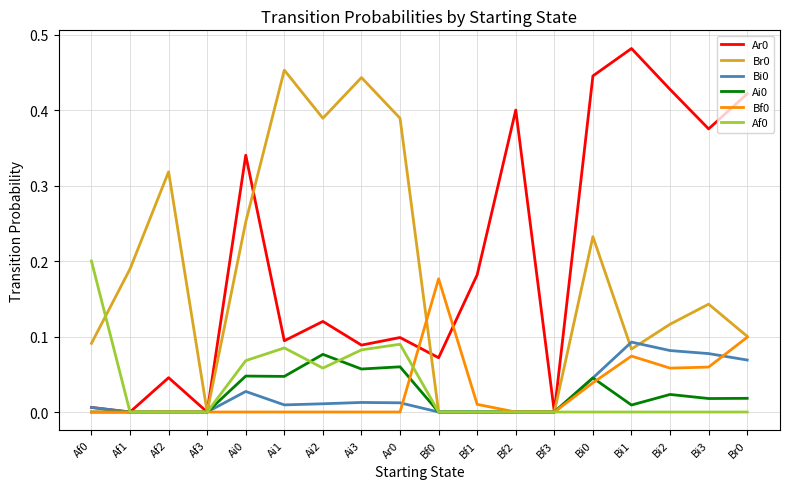

Is it true that Br0 equals 0.1 at Bi1?

True